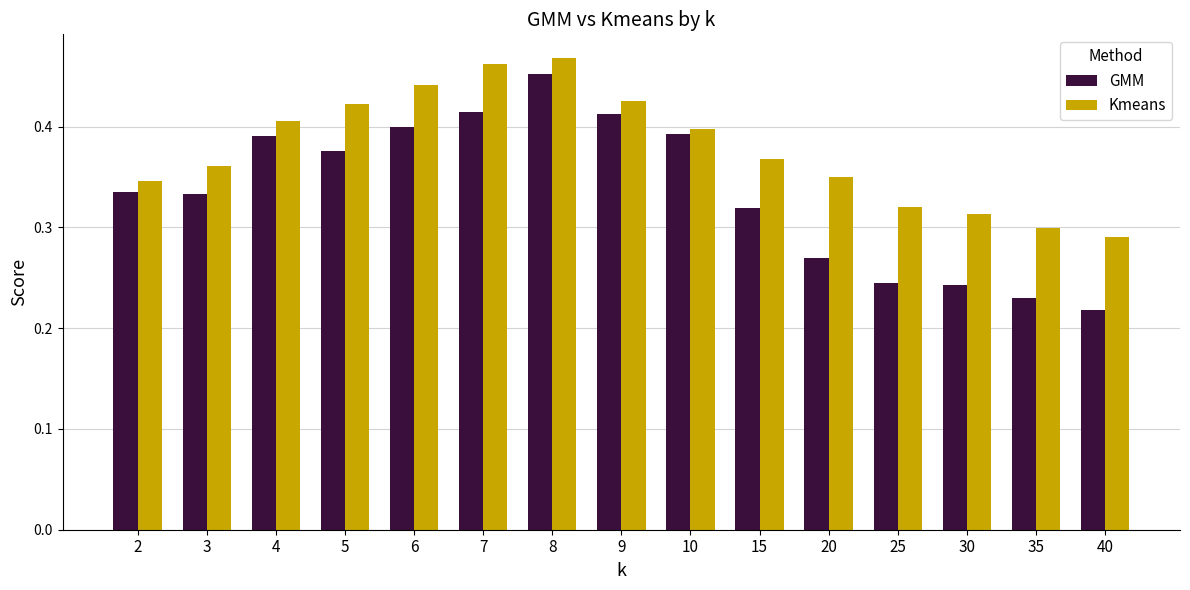

The Kmeans series shows 0.3 at 40. True or false?

True